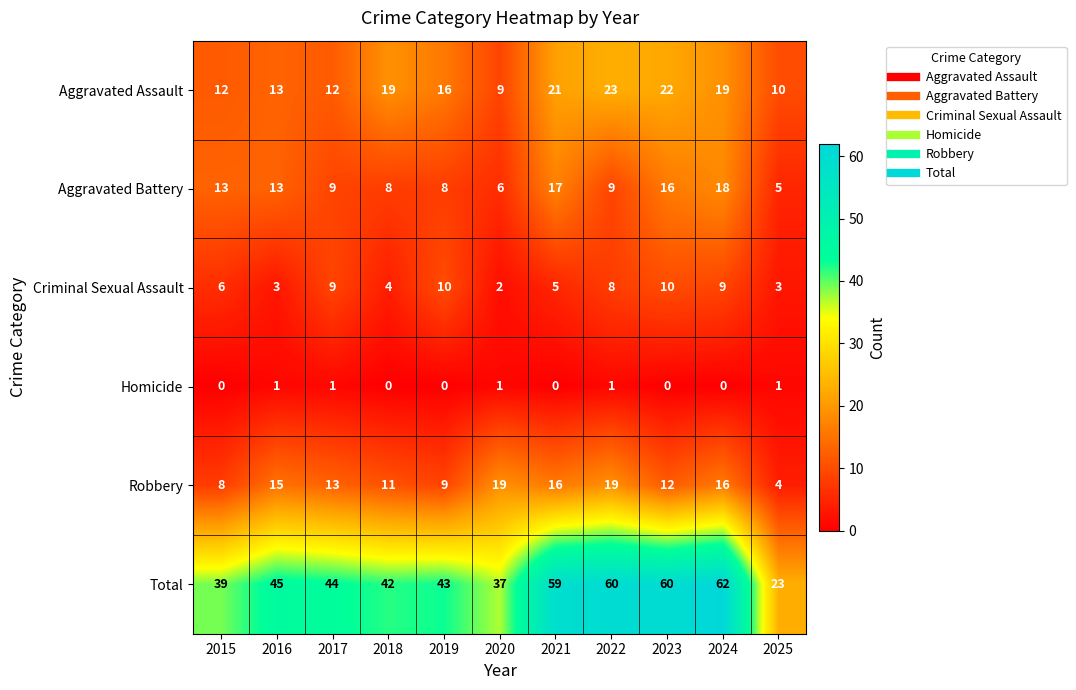

What is the difference between the maximum and minimum values in the Robbery series?

15